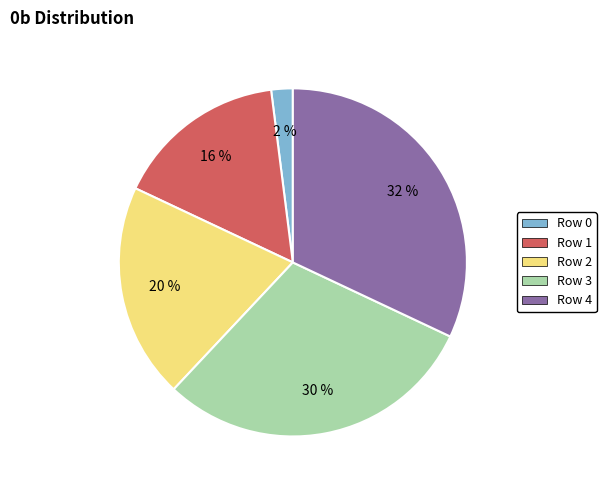

What percentage is the Row 3 slice, to the nearest percent?

30%